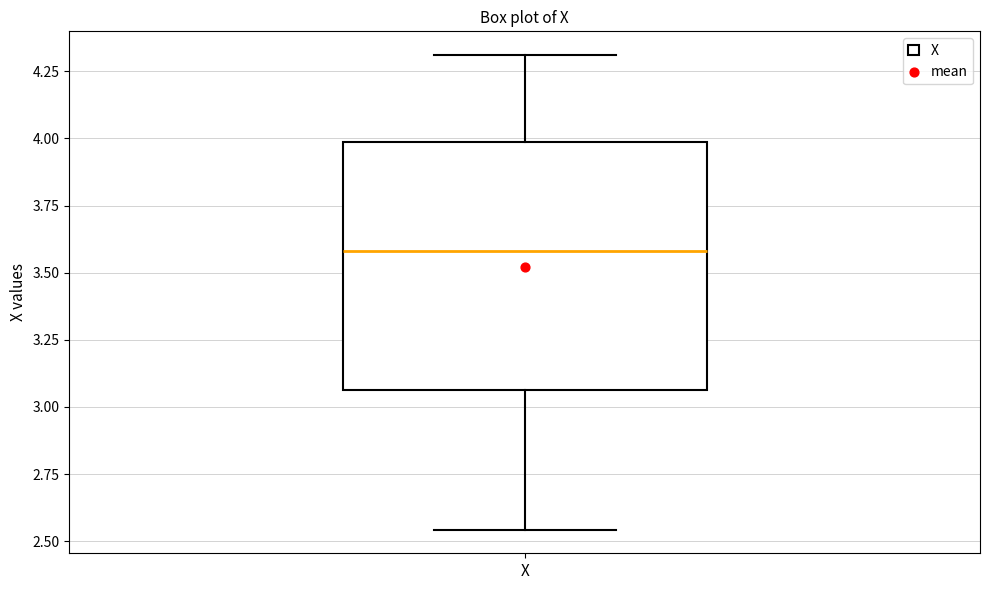

Where is the upper edge of the box for X on the y-axis? The values are not printed on the chart, so give them approximately, as read against the axis.

4.00